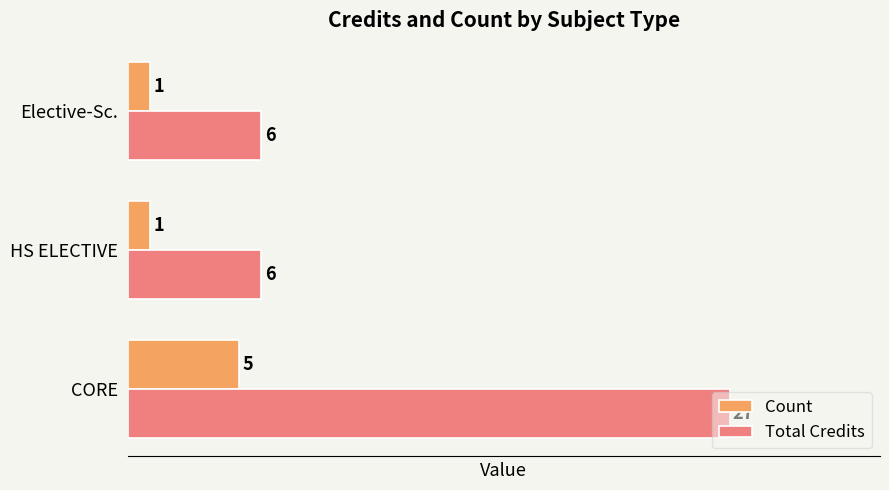

How many data points in Count are above 1?

1